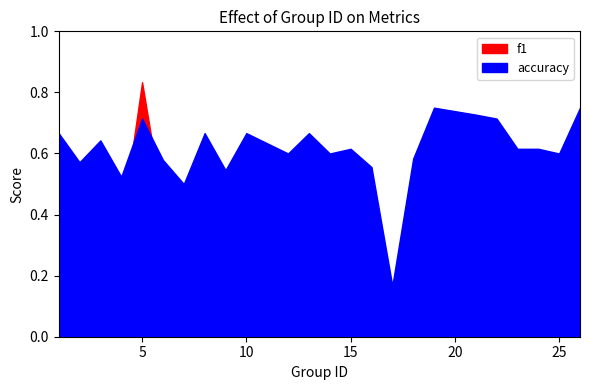

True or false: f1 has a value of 1.1 at 26.

False